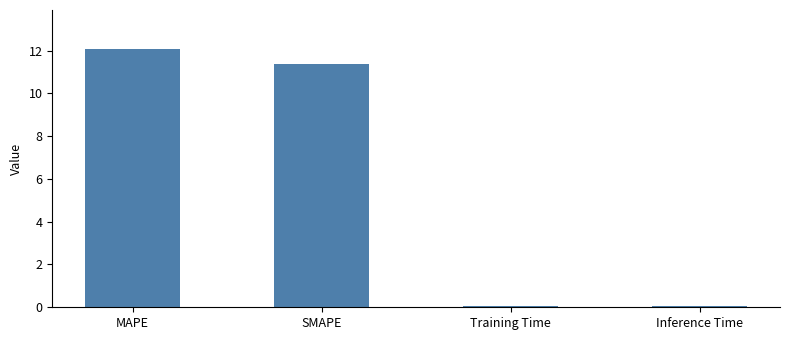

At which category does the chart reach its peak across all series?

MAPE